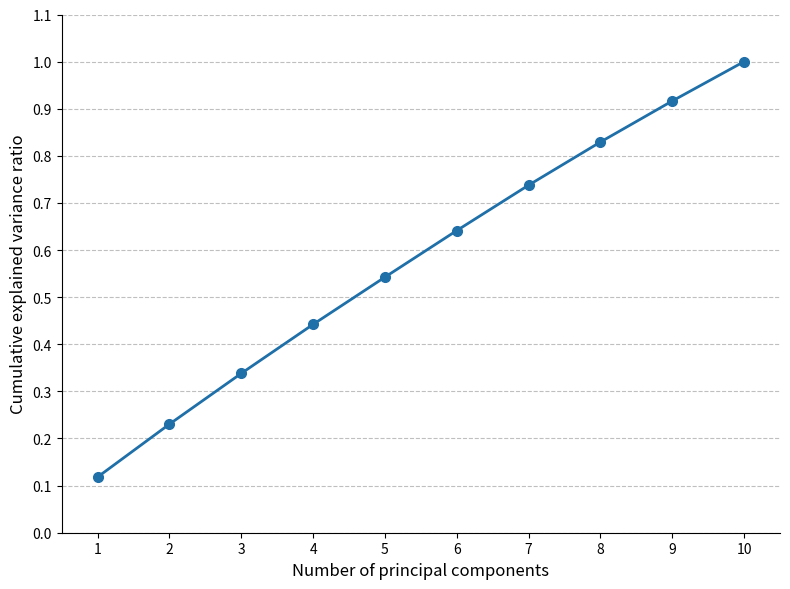

Rank the categories by value from lowest to highest.

1, 2, 3, 4, 5, 6, 7, 8, 9, 10